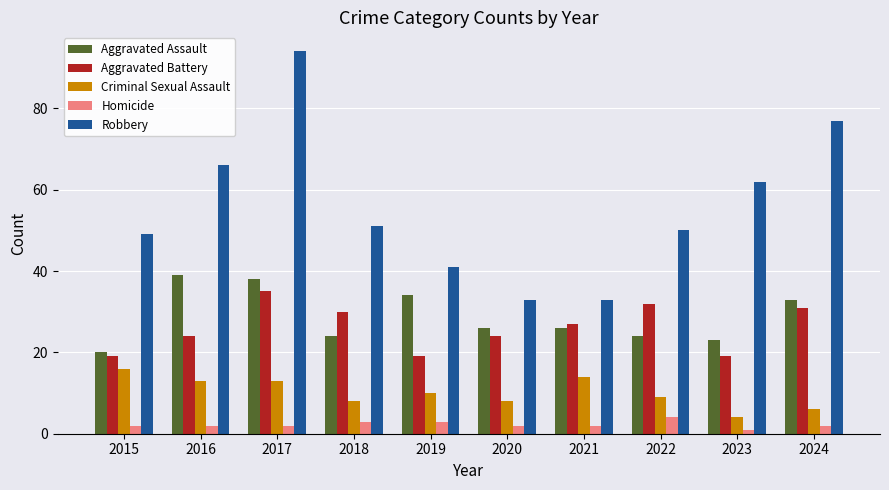

What is the difference between the Aggravated Battery values at 2021 and 2023?

8